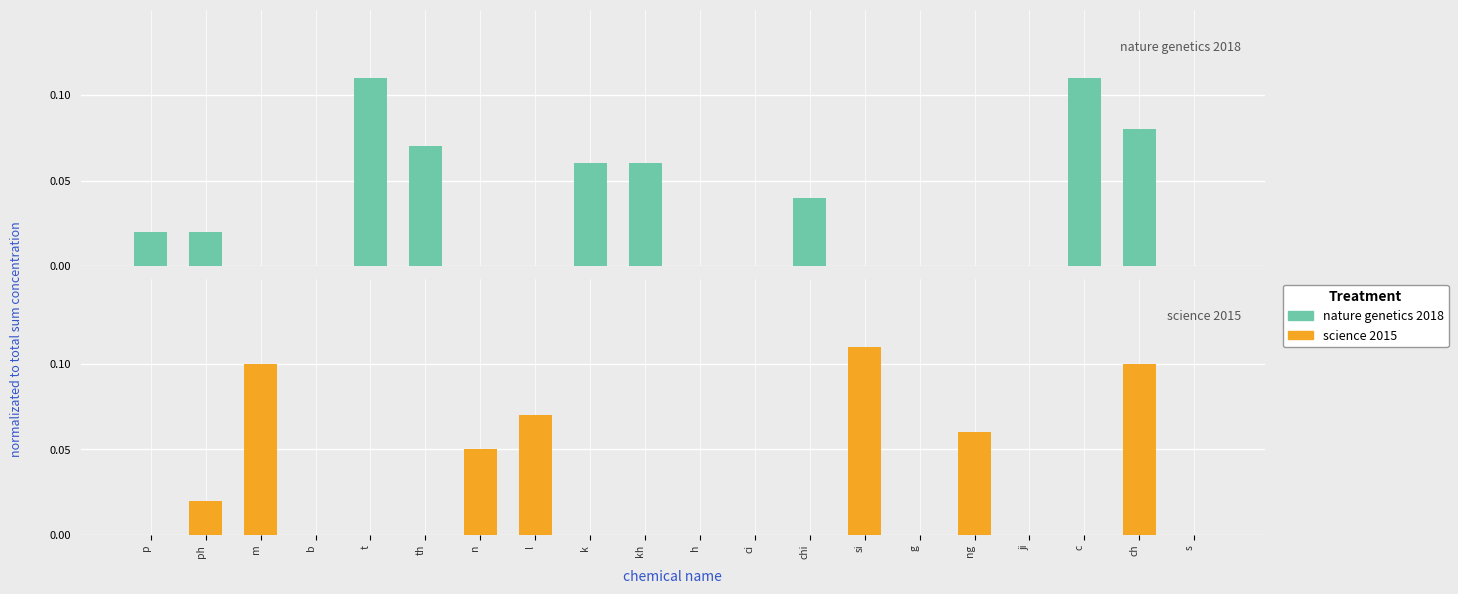

List the labels in order of nature genetics 2018 value, largest first.

t, c, ch, th, k, kh, chi, p, ph, m, b, n, l, h, ci, si, g, ng, ji, s